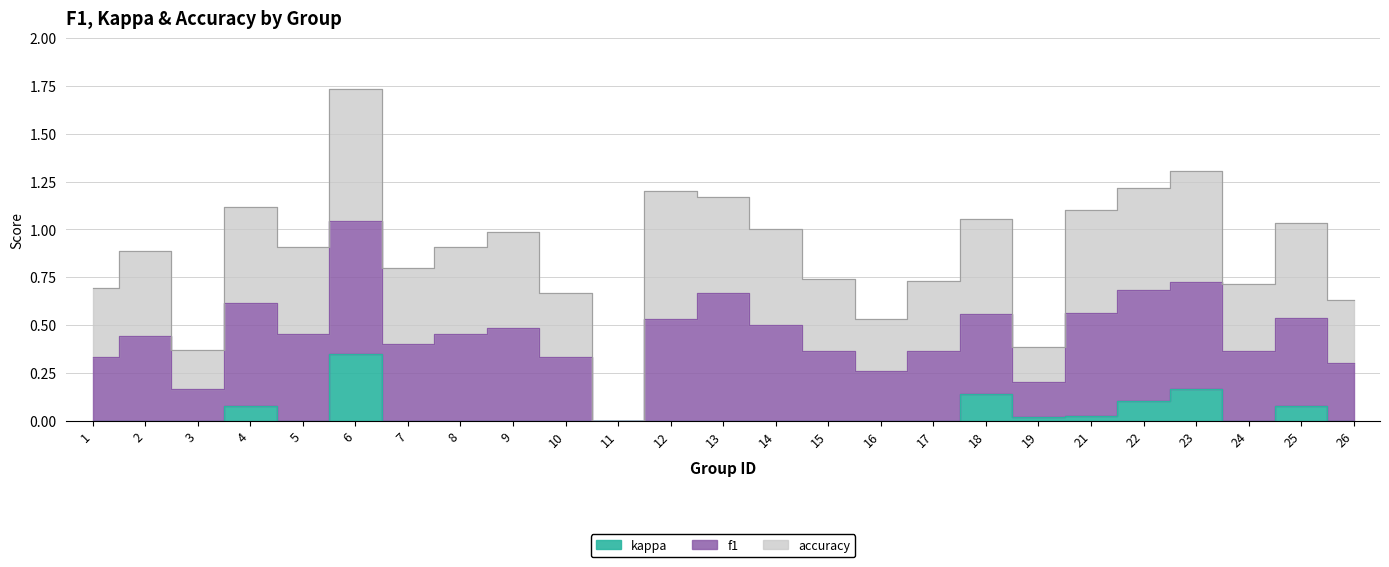

Rank the series by their maximum value, from lowest to highest.

kappa, f1, accuracy